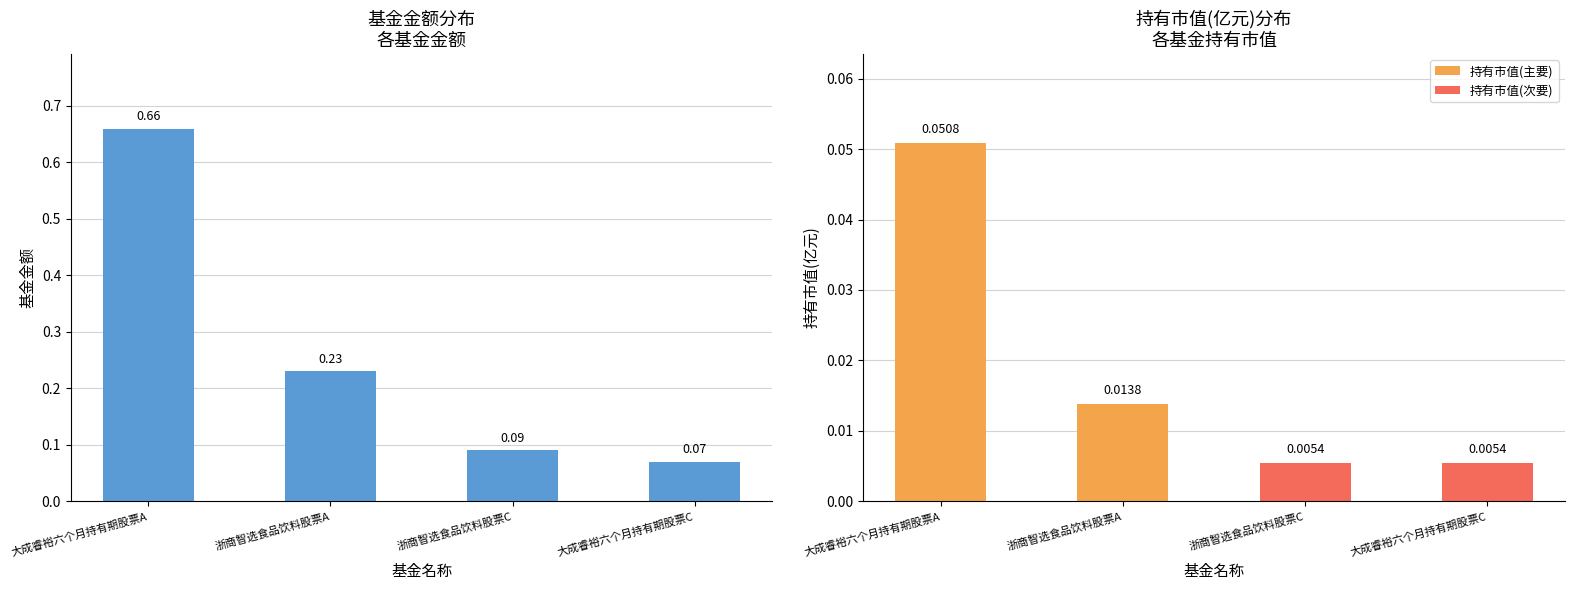

What is the change in value from 浙商智选食品饮料股票A to 大成睿裕六个月持有期股票C?

-0.2